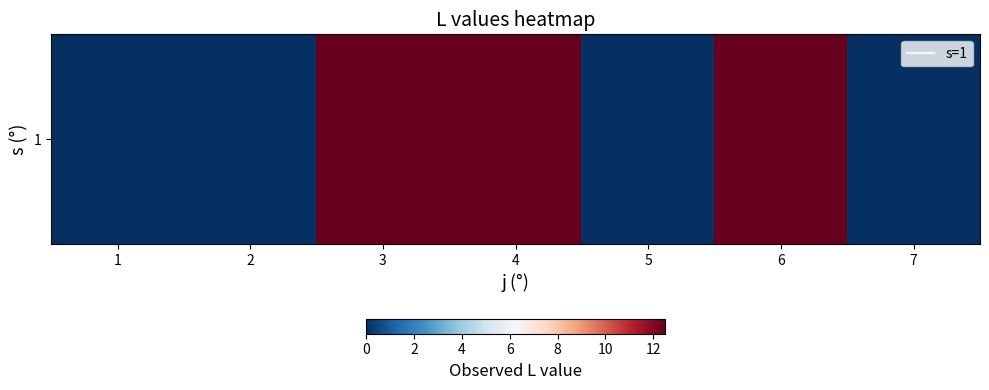

Reading left to right, what are all the values shown in this chart?

0.0	0.0	12.5	12.5	0.0	12.5	0.0